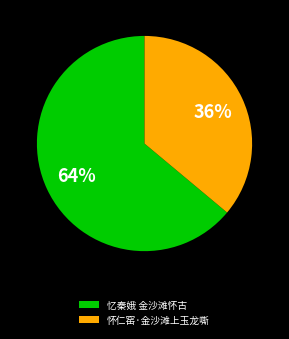

How many segments does this pie chart have?

2